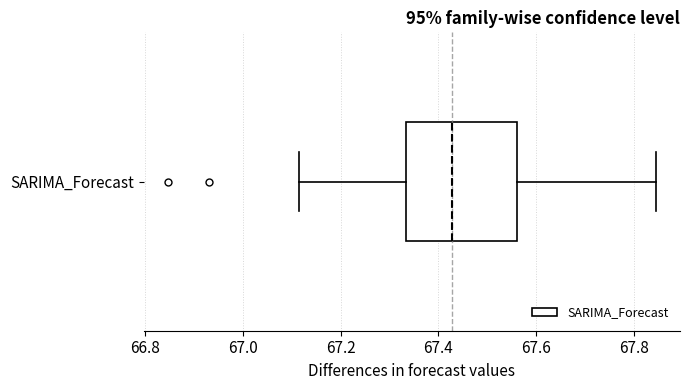

Read this box plot against the x-axis: the position of the median line, the range covered by the box, and the ends of both whiskers. The values are not printed on the chart, so give them approximately, as read against the axis.

median 67.42, box 67.34 to 67.56, whiskers 67.12 to 67.84